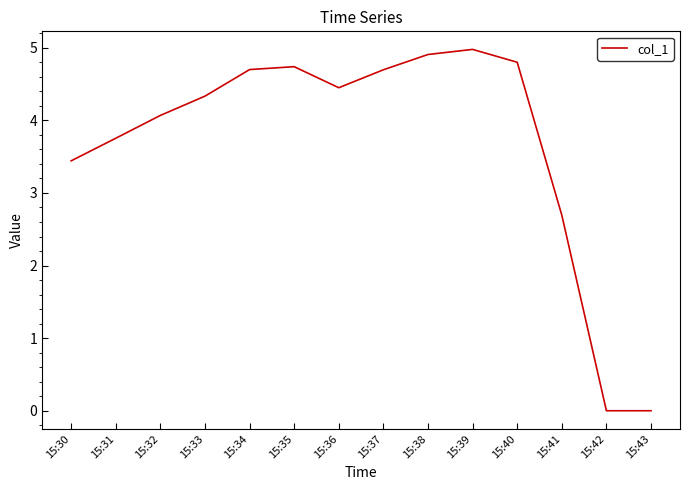

The chart shows a value of 3.8 at 15:31. True or false?

True